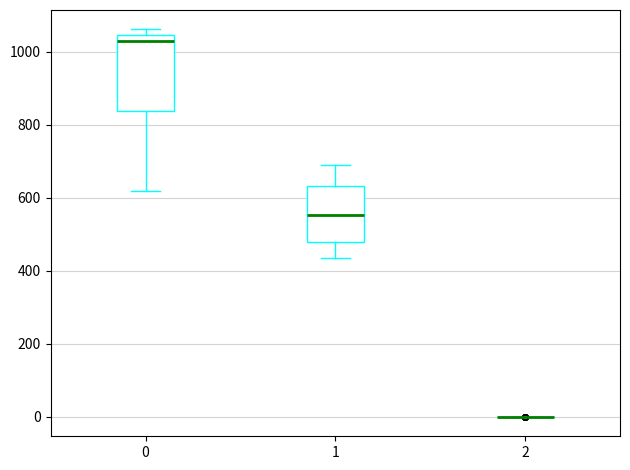

Which box is the tallest, from its lower edge to its upper edge?

0